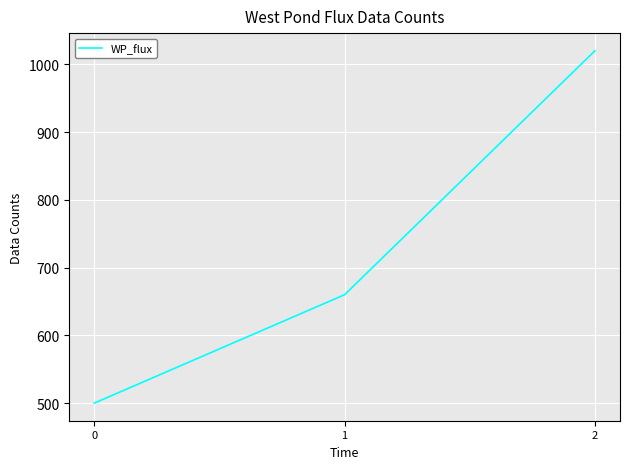

Rank the categories by value from lowest to highest.

0, 1, 2